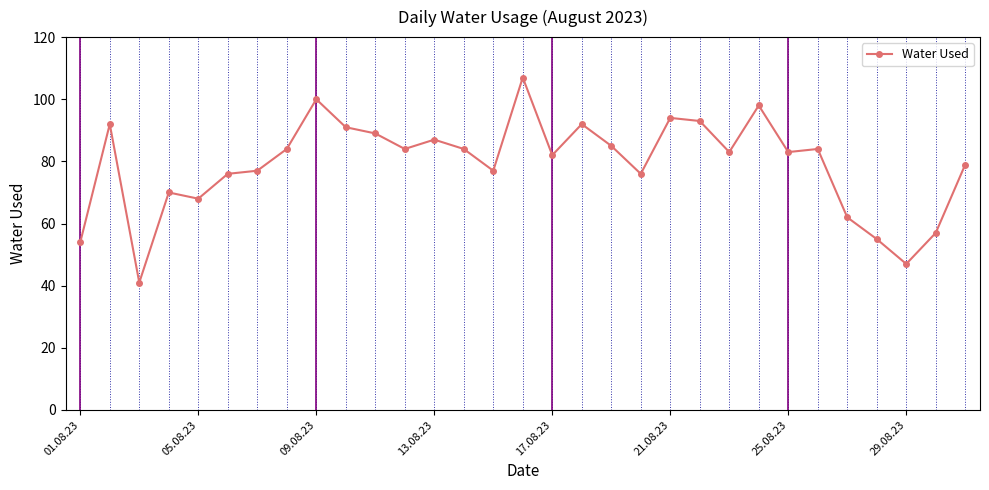

What is the minimum value shown in the chart?

41